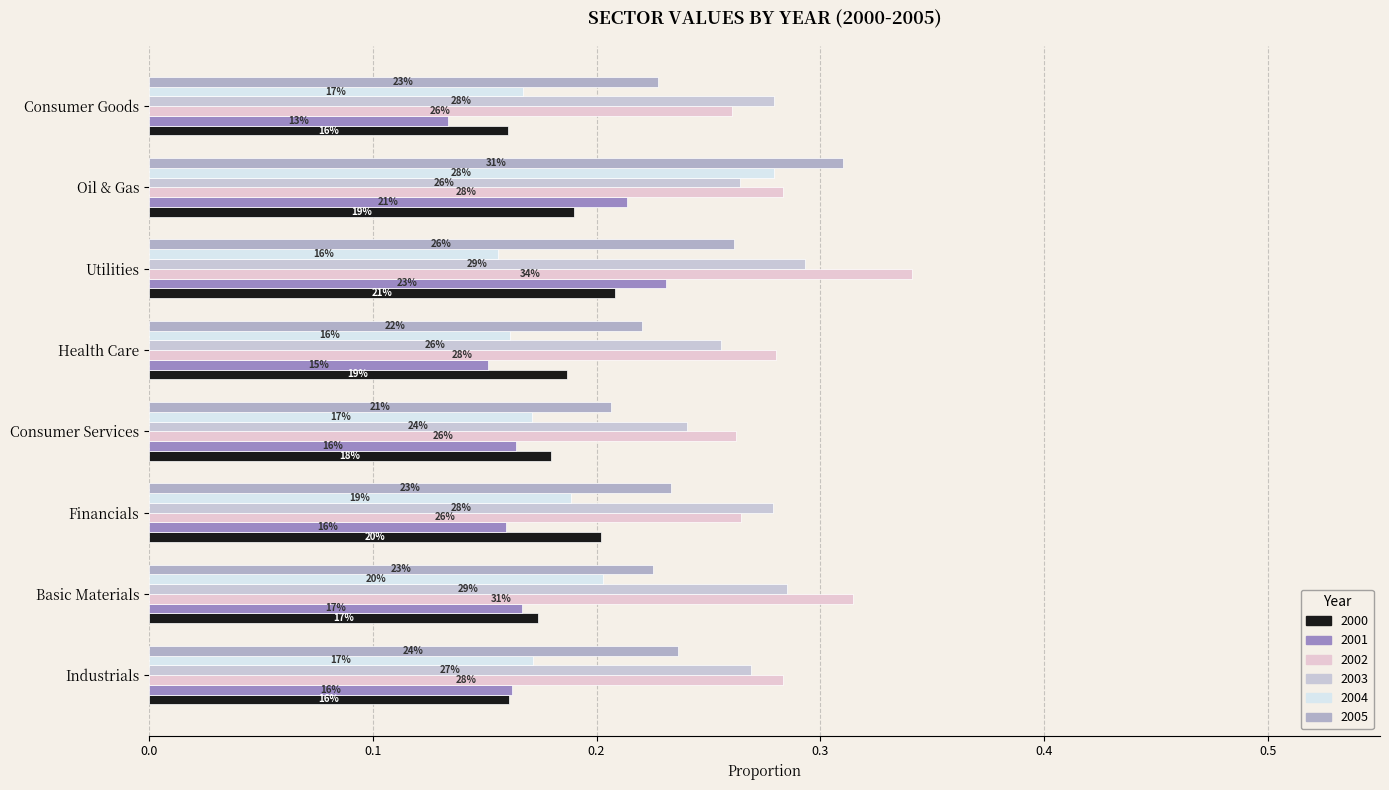

How many distinct data groups are displayed?

6